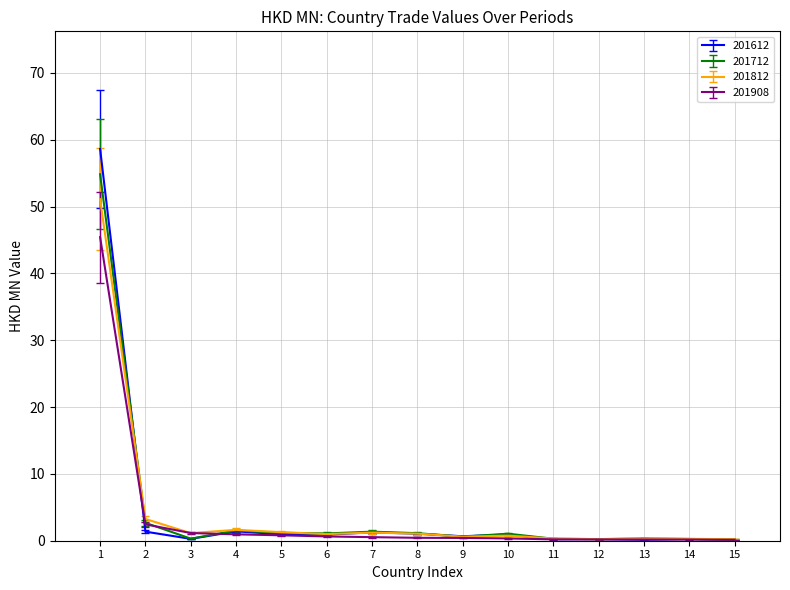

List the series in order of their peak value, highest first.

201612, 201712, 201812, 201908